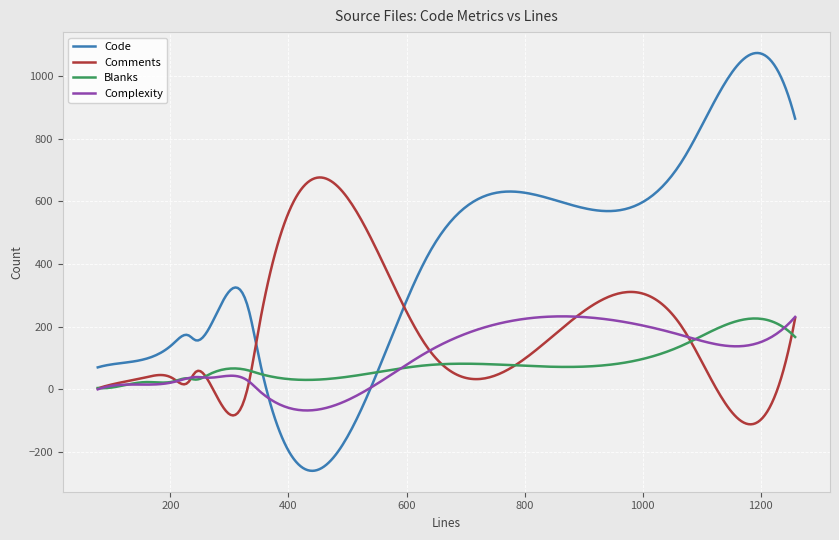

What is the difference between the maximum and minimum values in the Code series?

1333.7